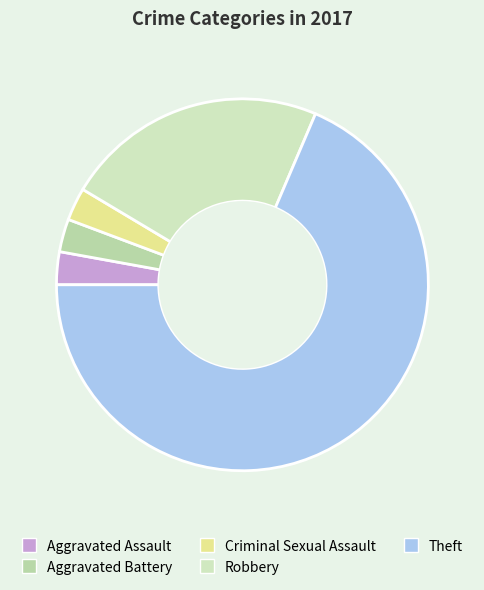

To the nearest percent, what is the average slice percentage?

20%